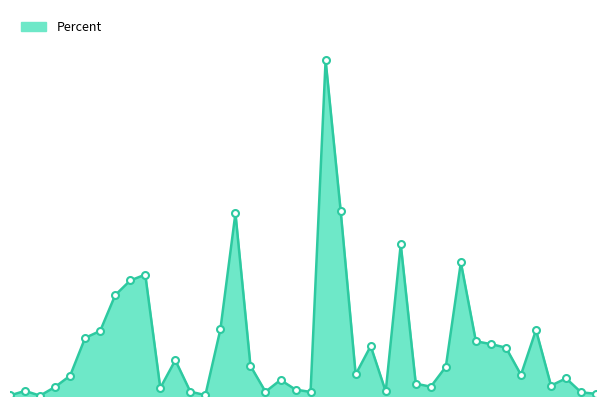

What is the maximum value shown in the chart?

0.6